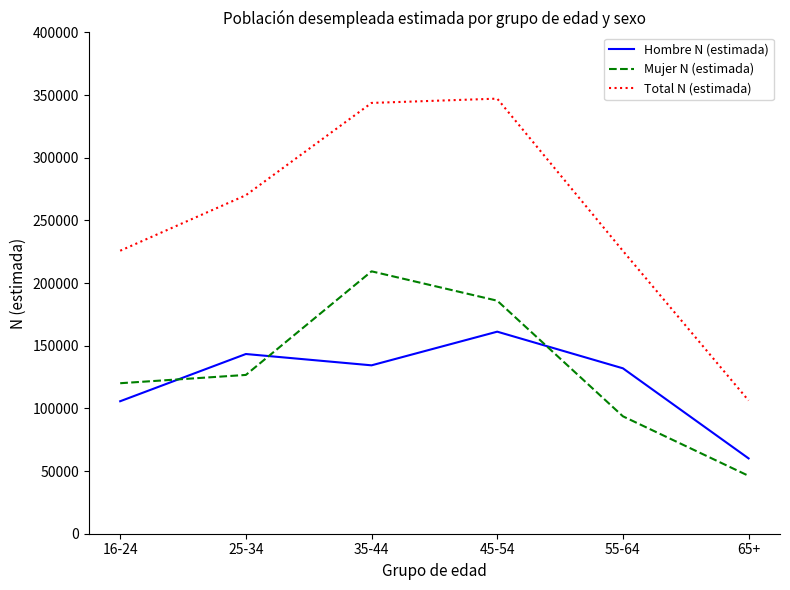

The value of Hombre N (estimada) at 55-64 is 131983. True or false?

True